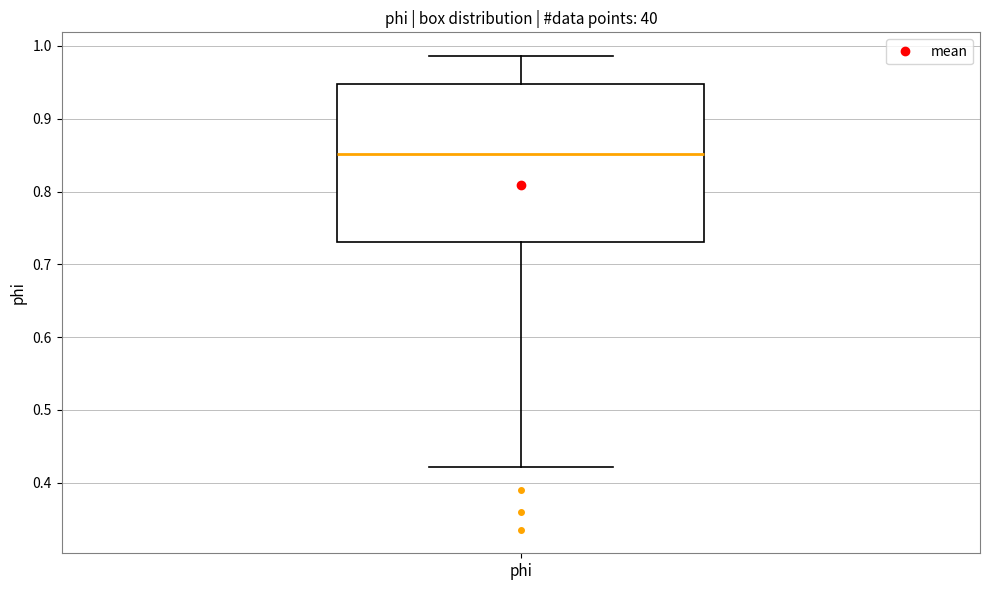

Read this box plot against the y-axis: the position of the median line, the range covered by the box, and the ends of both whiskers. The values are not printed on the chart, so give them approximately, as read against the axis.

median 0.85, box 0.73 to 0.95, whiskers 0.42 to 0.99